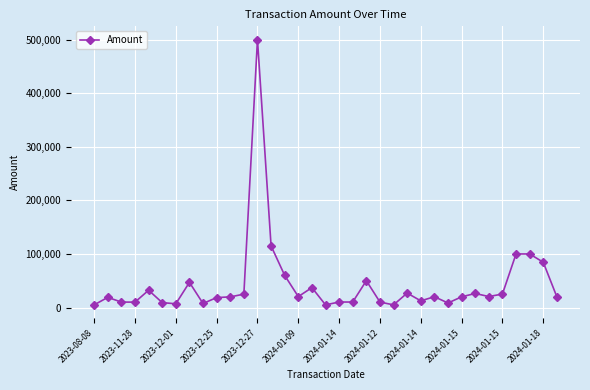

What is the smallest value displayed?

5000